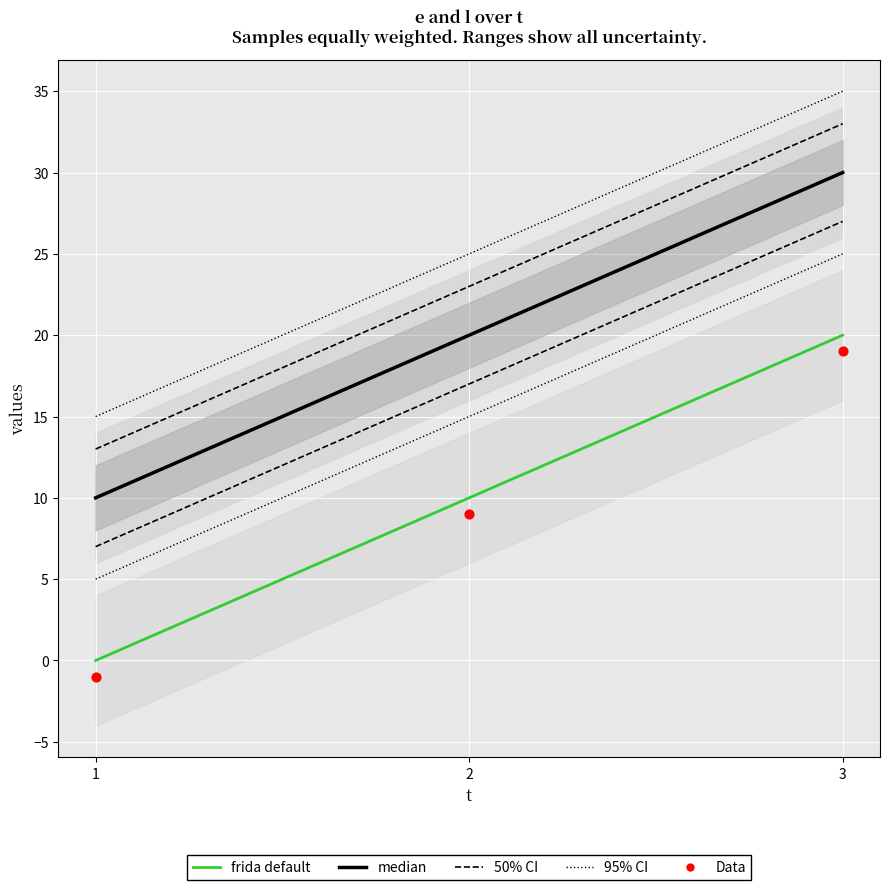

At which category is the sum across all series the highest?

3